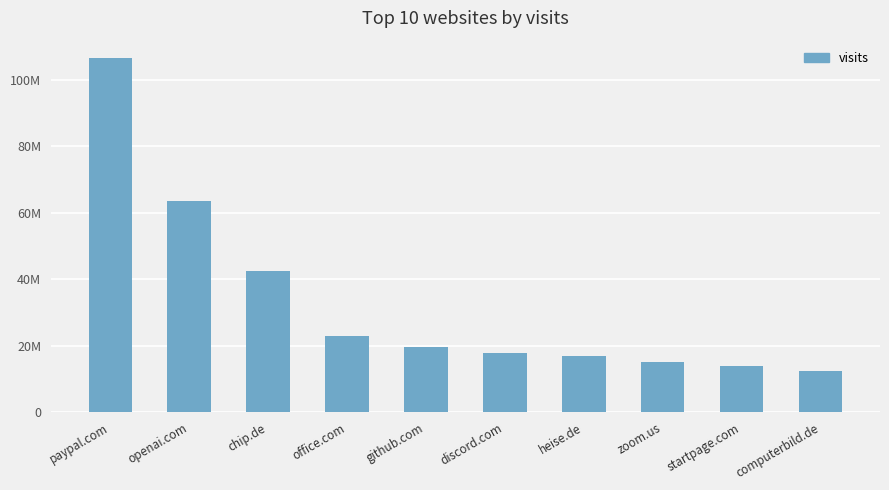

Are the bars horizontal?

No